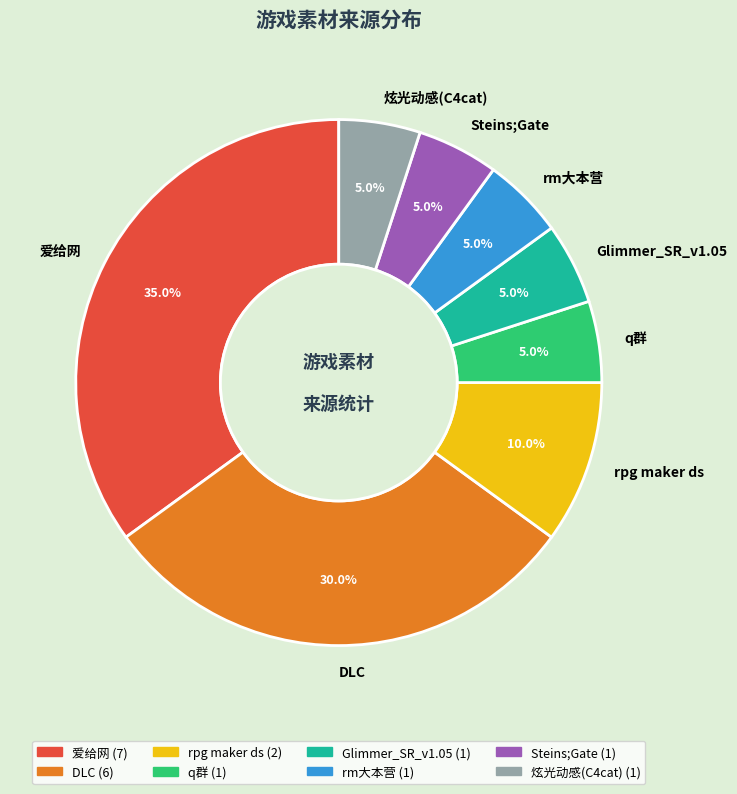

Which category has the biggest portion of the pie?

爱给网